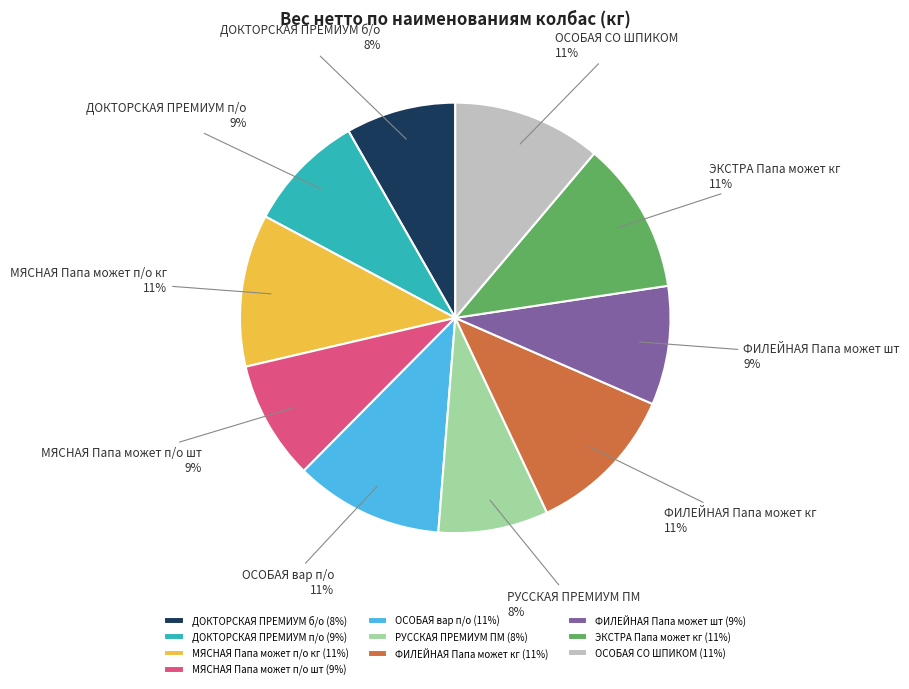

Count the number of slices in the pie.

10